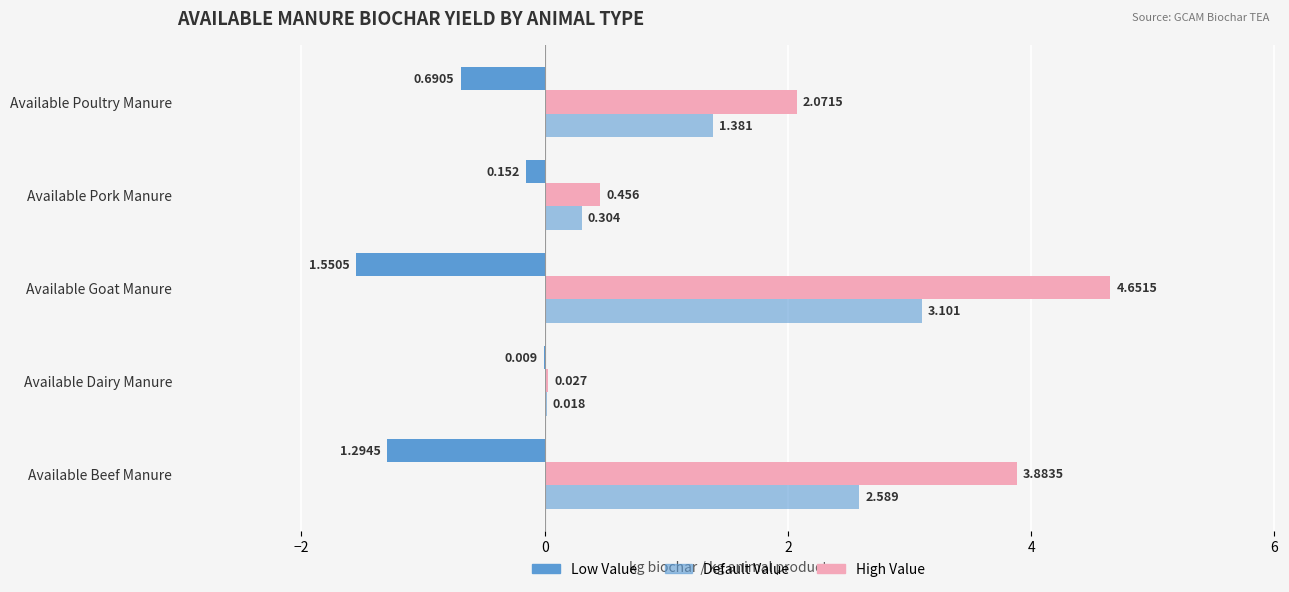

How many data points does each series have?

5